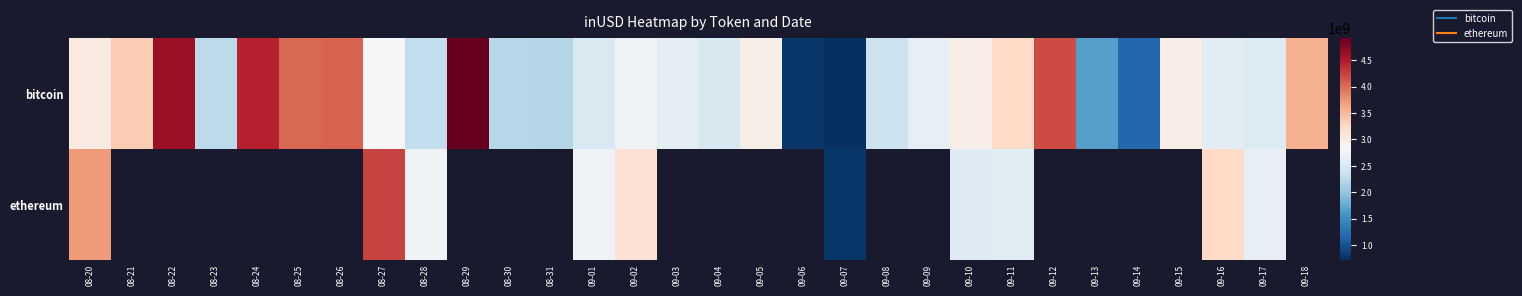

At which category does the chart reach its minimum across all series?

09-07